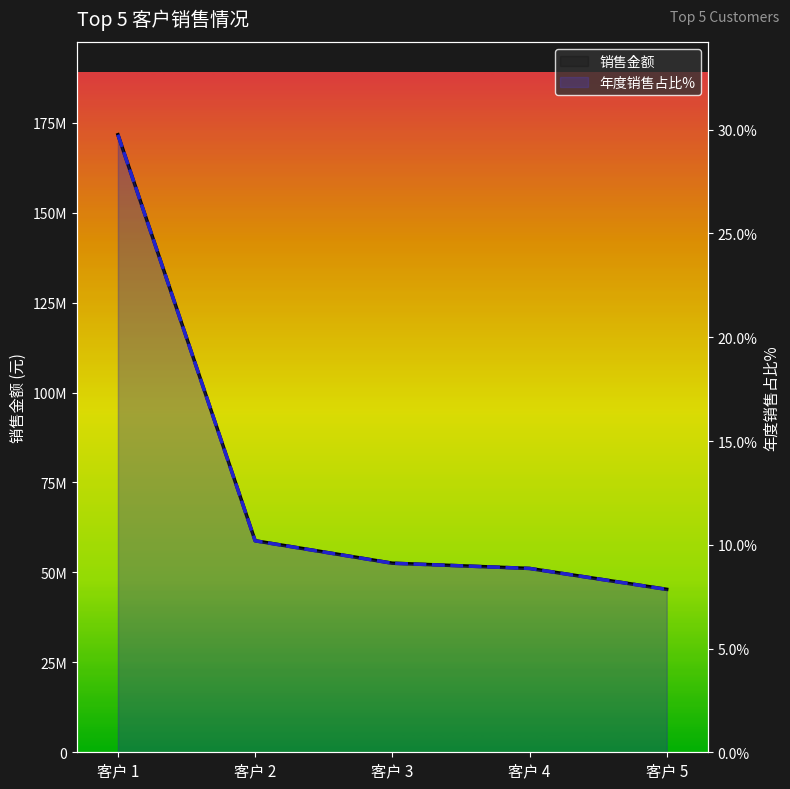

The value of 销售金额 at 客户 4 is 51111111.2. True or false?

True